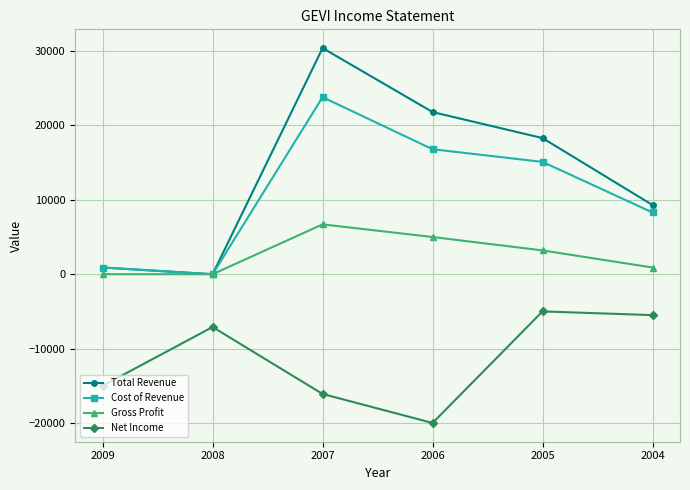

Which series has the largest total across all categories?

Total Revenue